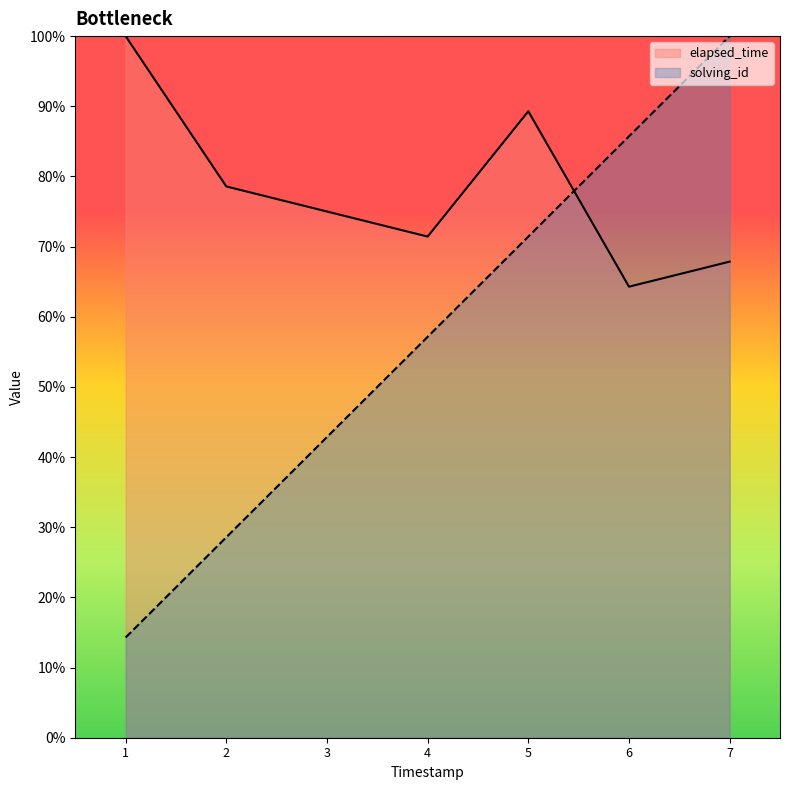

What is the spread (max minus min) of values at 5?

17.9